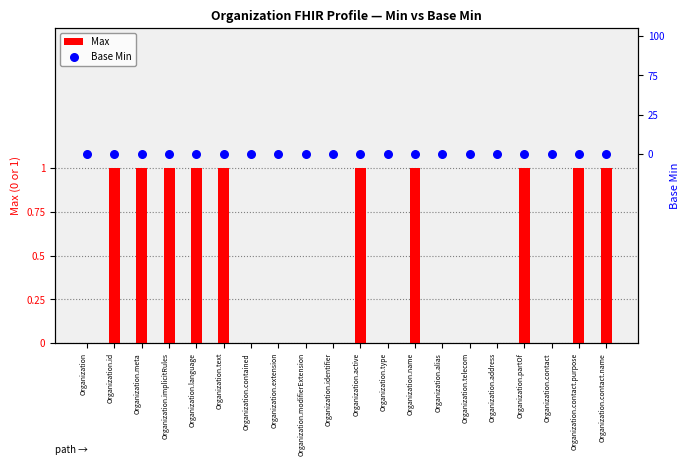

At which category is the sum across all series the highest?

Organization.id